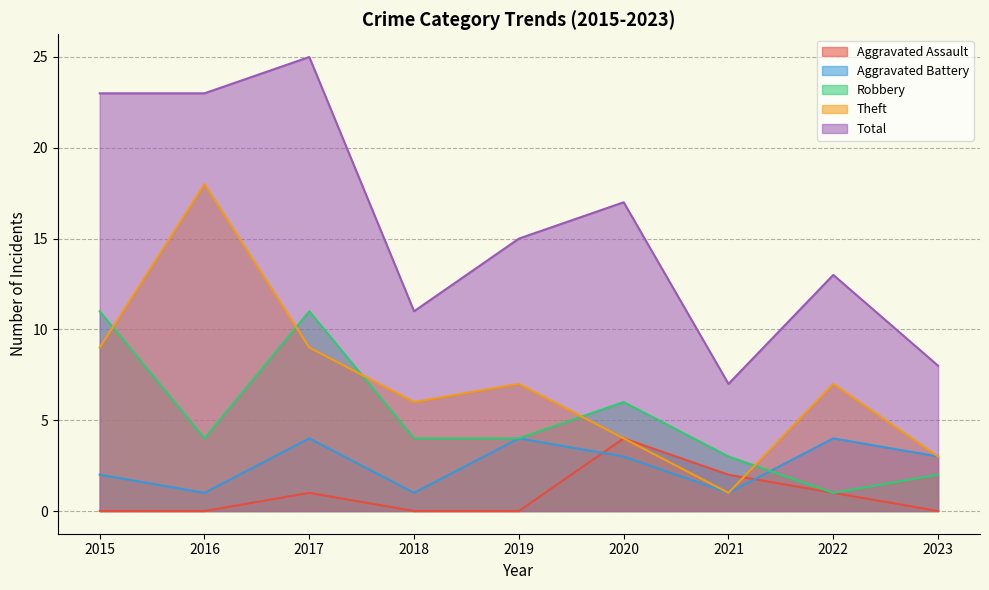

Where does the Theft series first go above 7?

2015